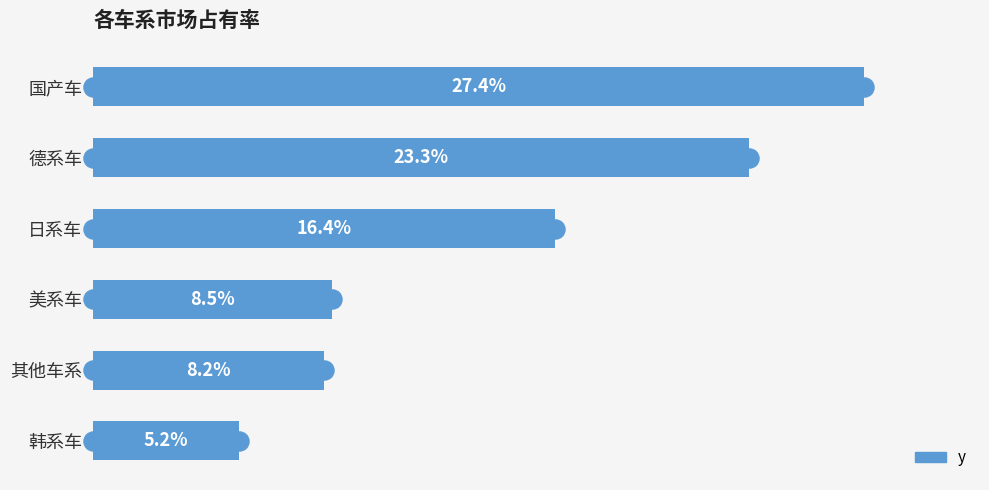

List the labels in order of value, largest first.

国产车, 德系车, 日系车, 美系车, 其他车系, 韩系车